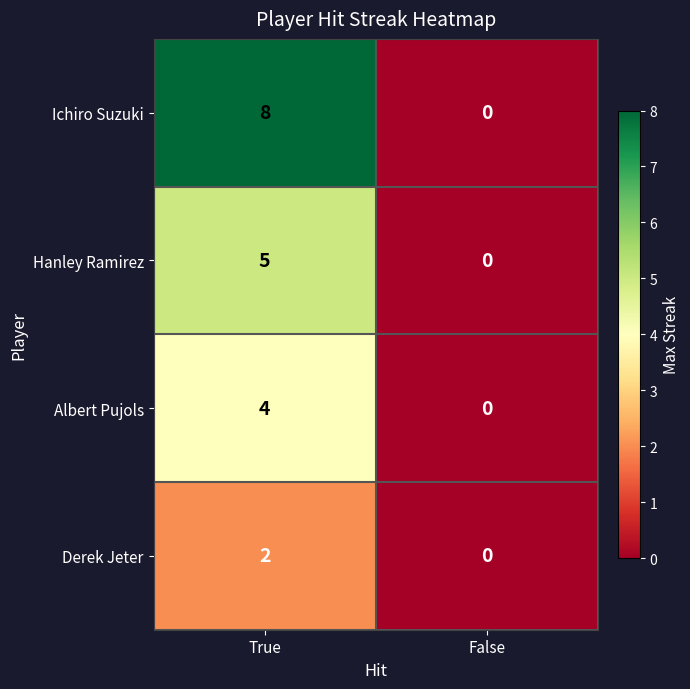

True or false: Albert Pujols has a value of 0 at False.

True